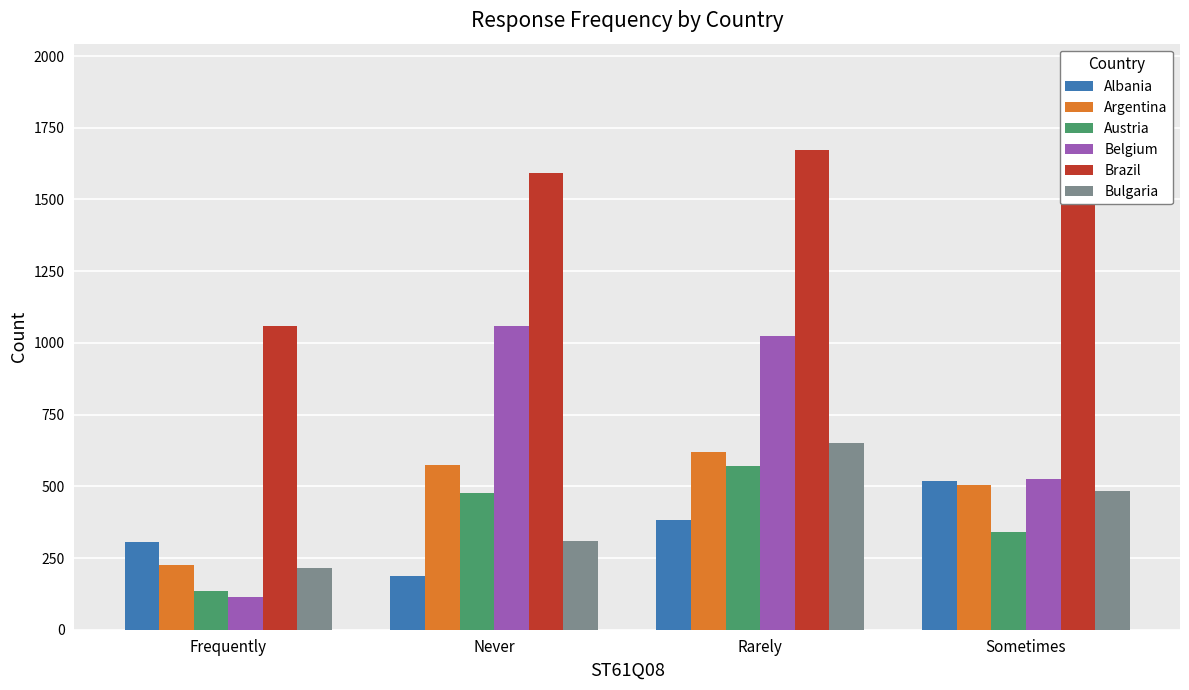

Which series has the largest total across all categories?

Brazil